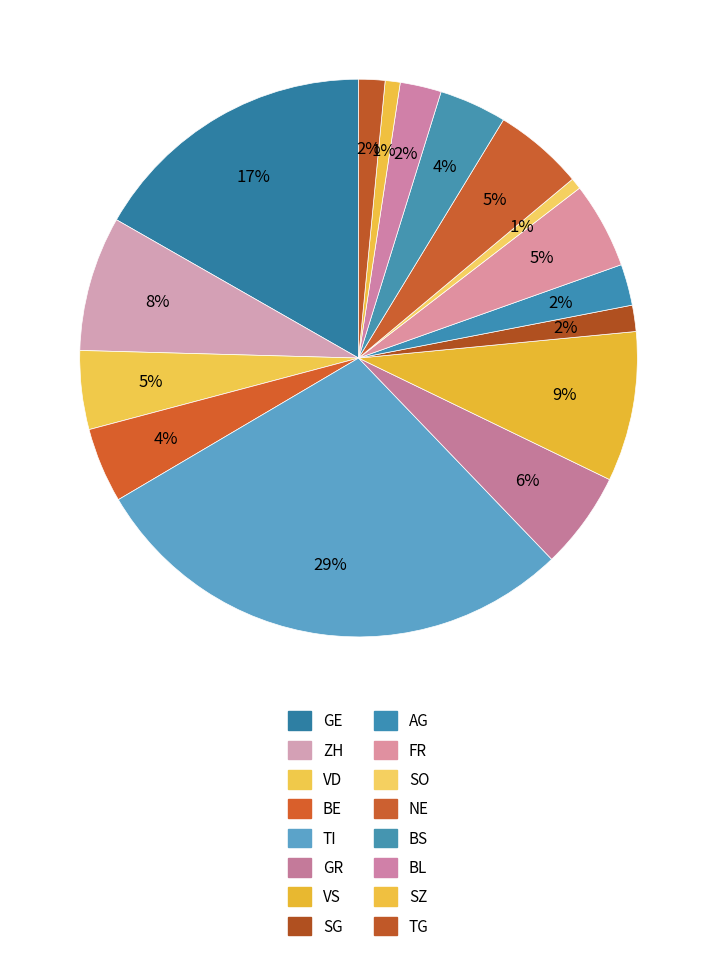

Combined, what portion of the pie is AG and SG?

3.9%